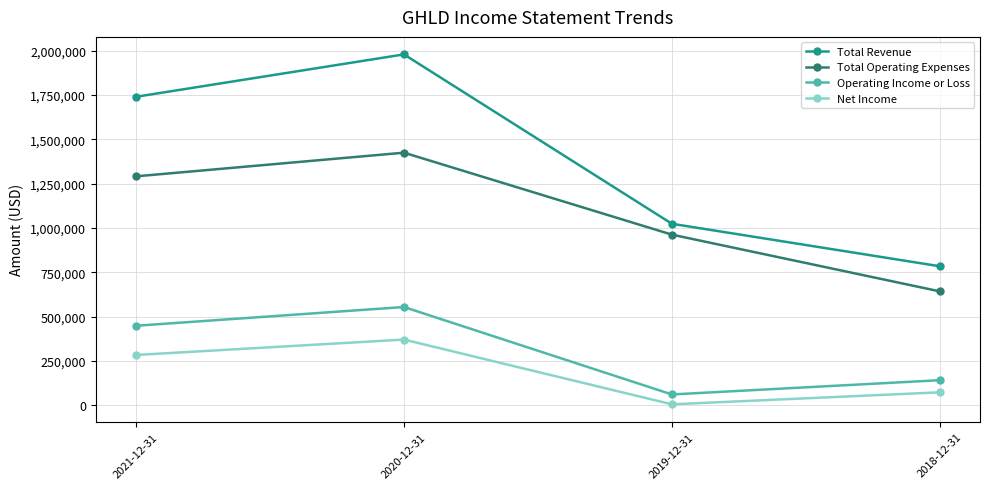

Where is the first local minimum for Operating Income or Loss?

2019-12-31